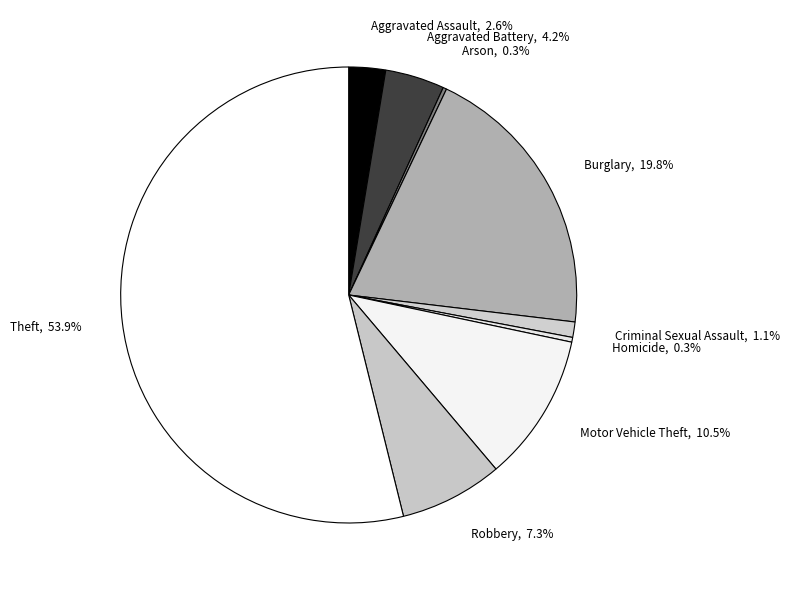

Is the sum of Criminal Sexual Assault, 1.1% and Motor Vehicle Theft, 10.5% greater than half?

No